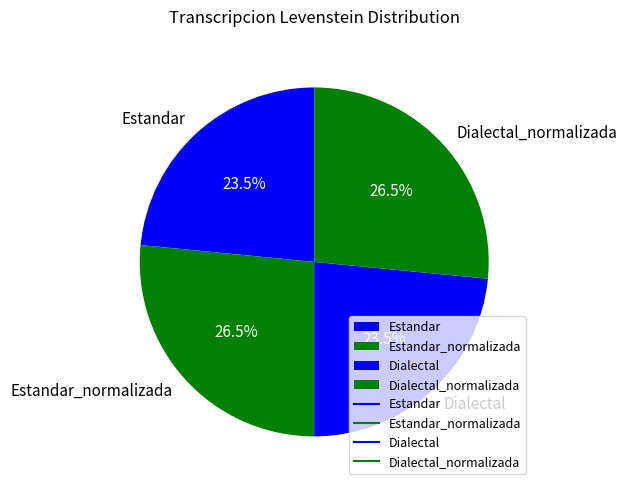

Does Estandar_normalizada account for over 50% of the chart?

No